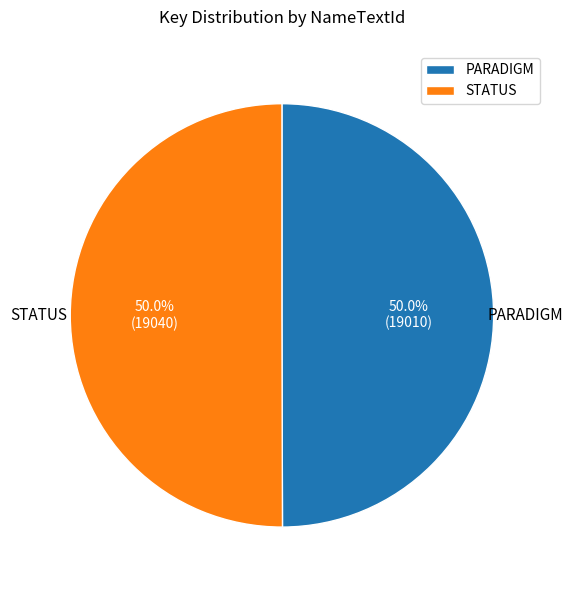

Approximately how many times larger is the value at PARADIGM compared to STATUS?

1.0